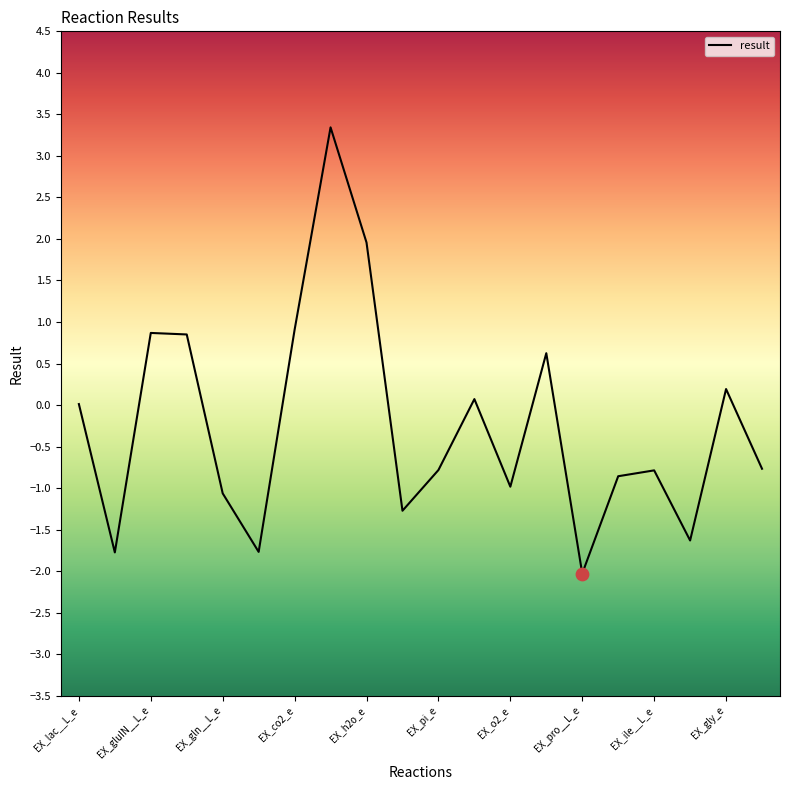

What is the smallest value displayed?

-2.0